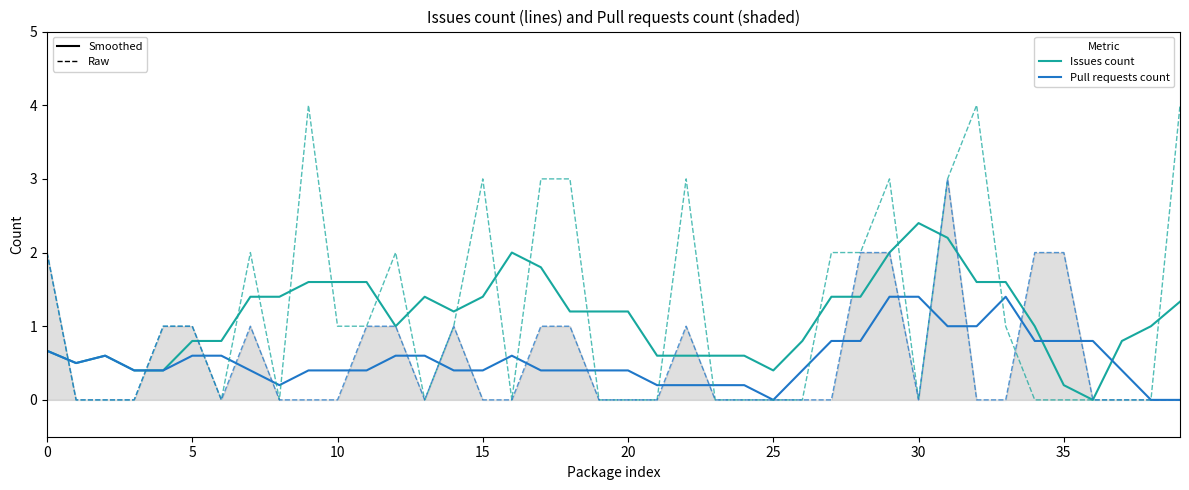

What is the greatest value displayed?

4.0